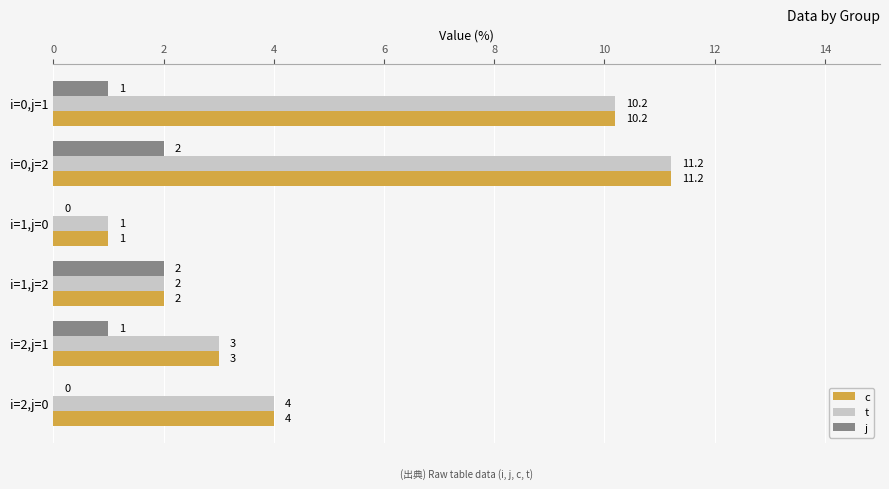

Which label corresponds to the largest value in the chart?

i=0,j=2